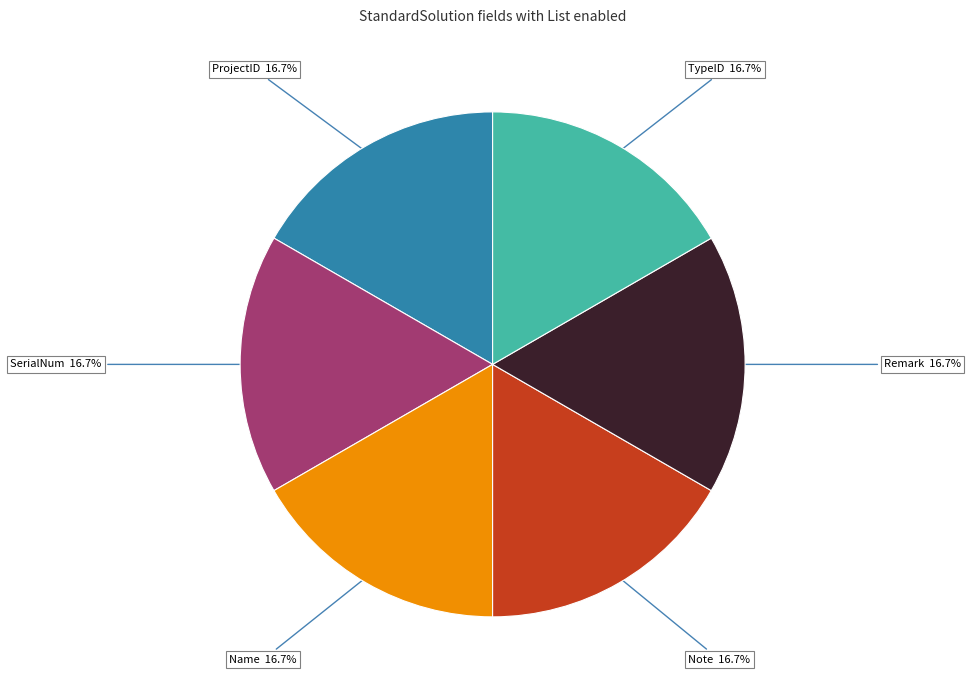

Is there any slice that represents more than half of the pie?

No